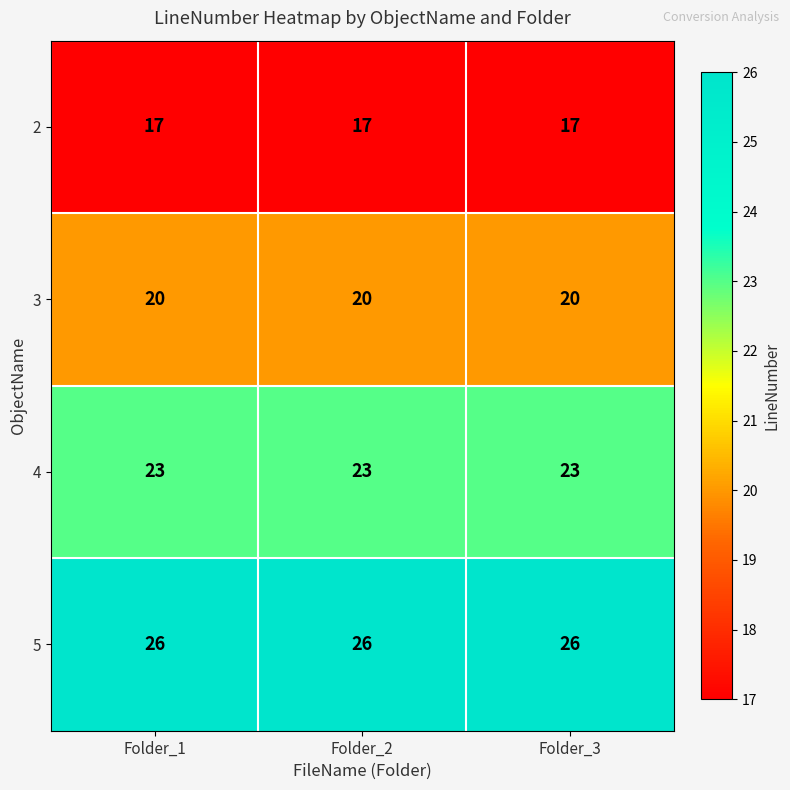

Read the 3 value at Folder_3.

20